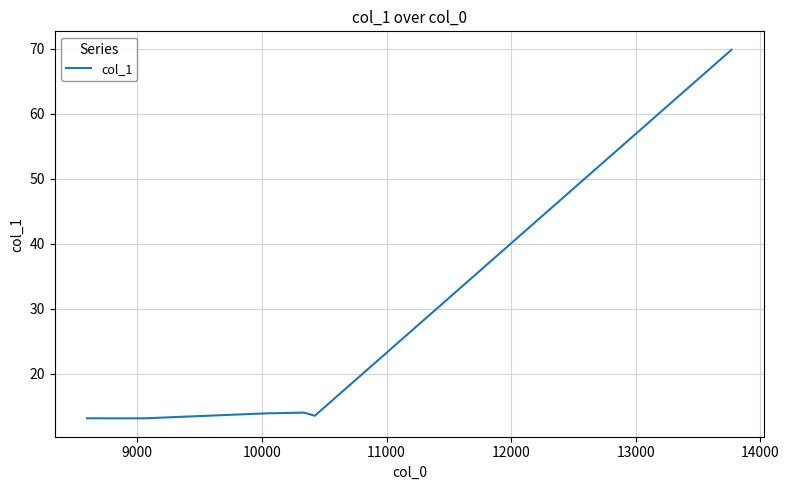

True or false: the data has more than 2 interior local peaks.

False